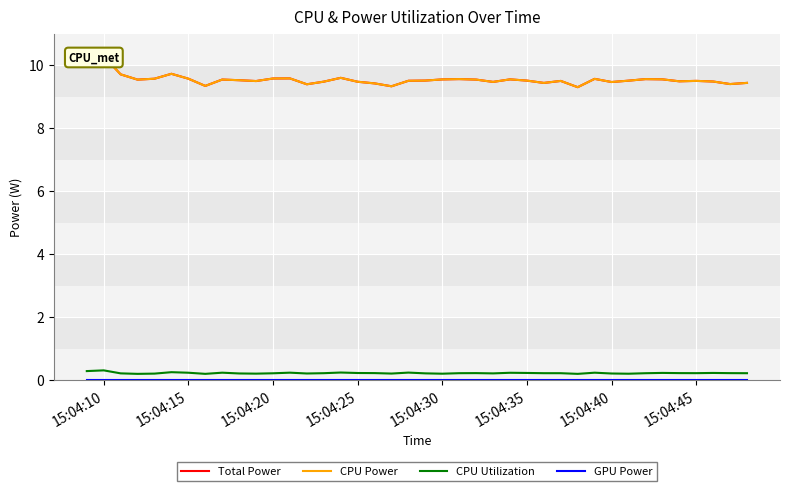

What are all the series names shown in the legend?

Total Power, CPU Power, CPU Utilization, GPU Power